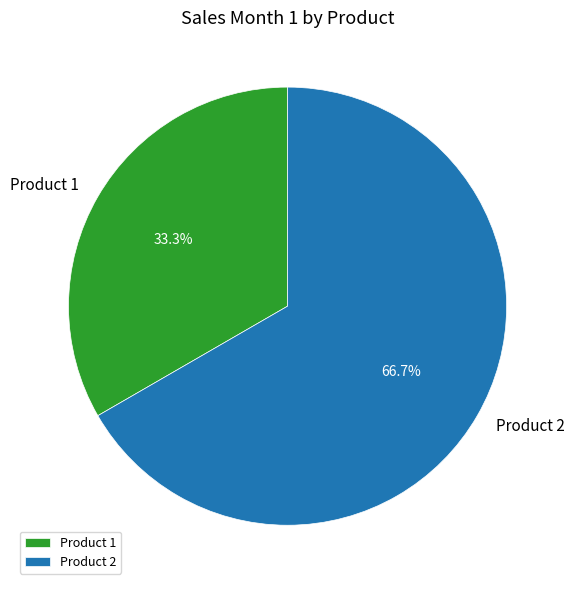

What percentage is NOT represented by Product 2?

33.3%